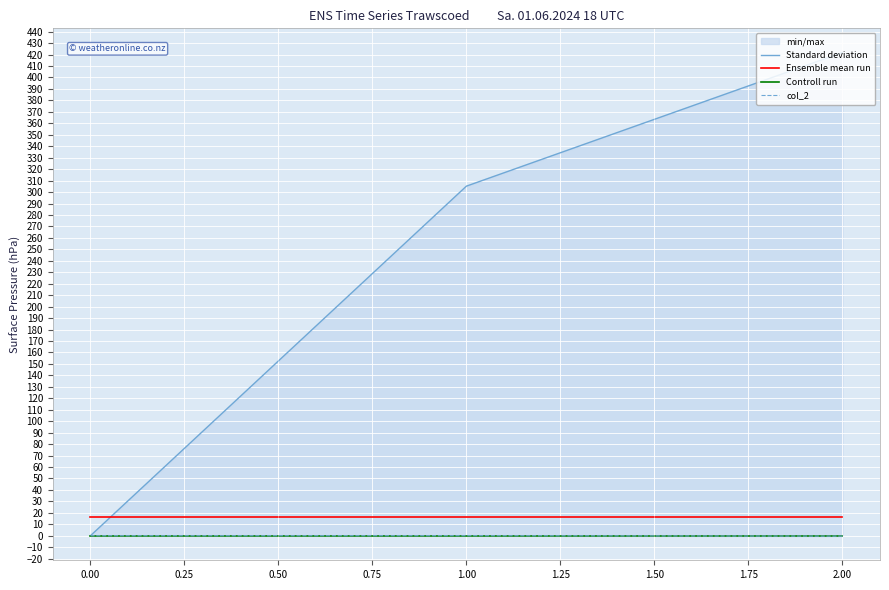

True or false: Ensemble mean run has a value of 16 at 0.00.

True